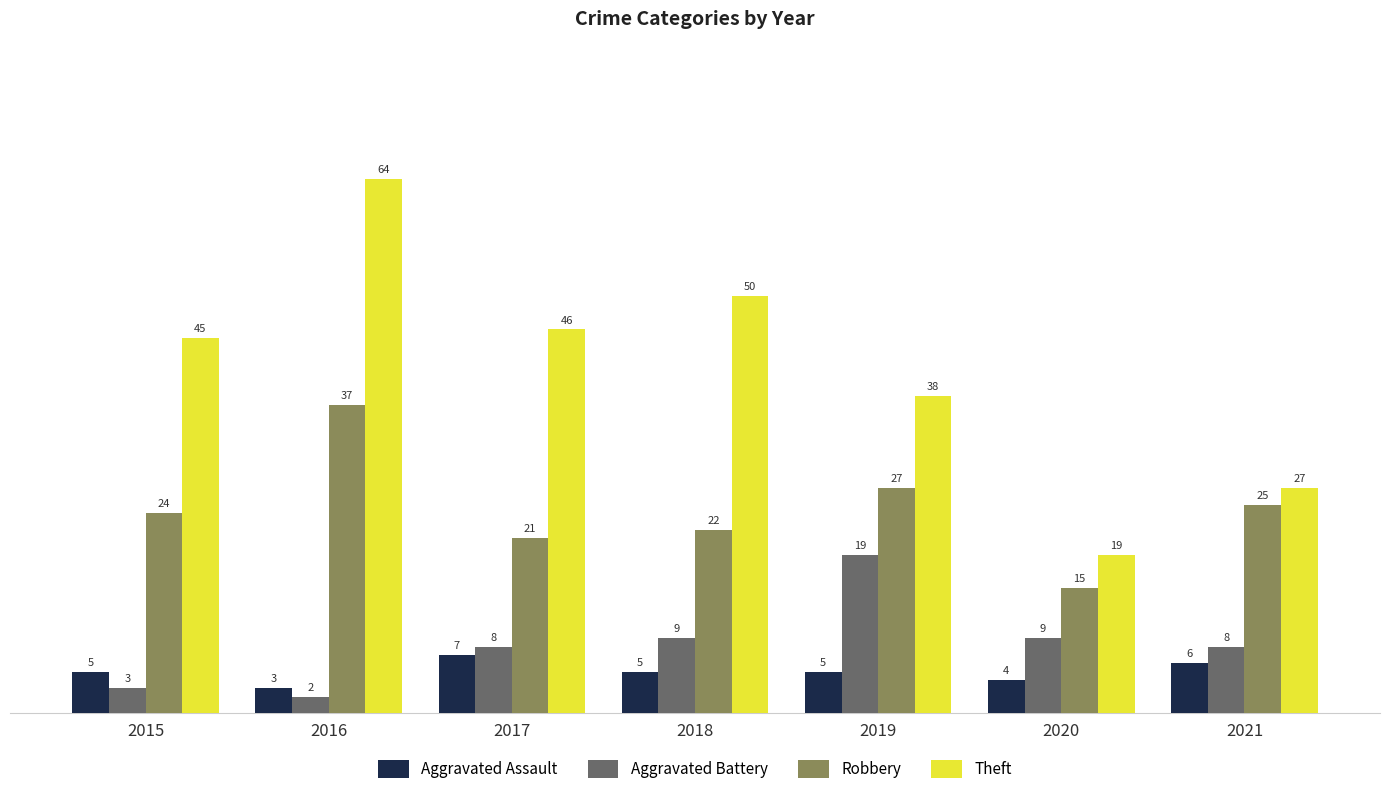

Reading left to right, what are all the values shown in this chart?

Aggravated Assault: 2015=5	2016=3	2017=7	2018=5	2019=5	2020=4	2021=6
Aggravated Battery: 2015=3	2016=2	2017=8	2018=9	2019=19	2020=9	2021=8
Robbery: 2015=24	2016=37	2017=21	2018=22	2019=27	2020=15	2021=25
Theft: 2015=45	2016=64	2017=46	2018=50	2019=38	2020=19	2021=27